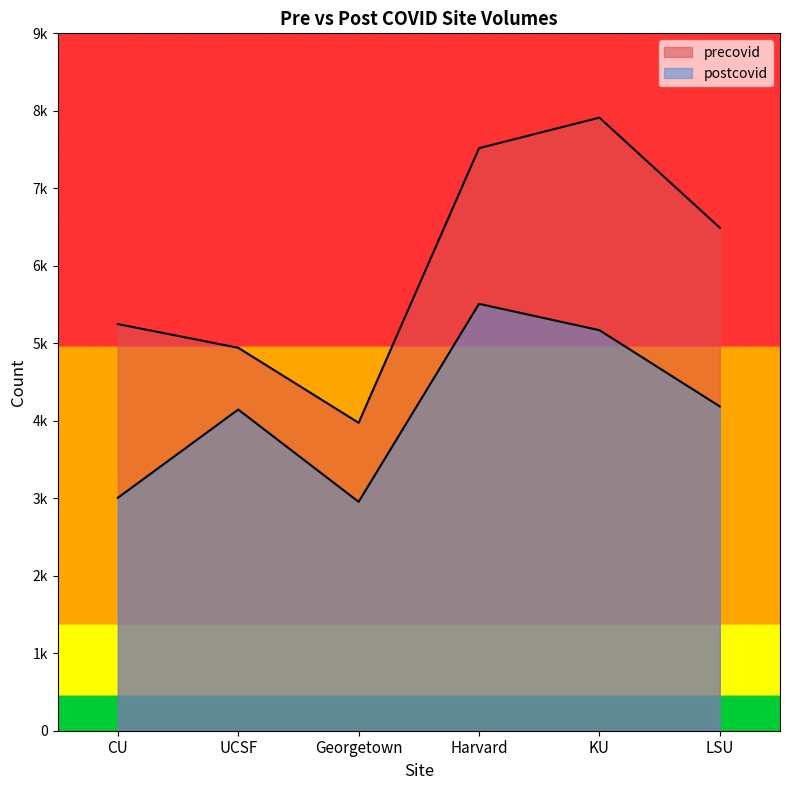

True or false: precovid and postcovid cross at least once.

False